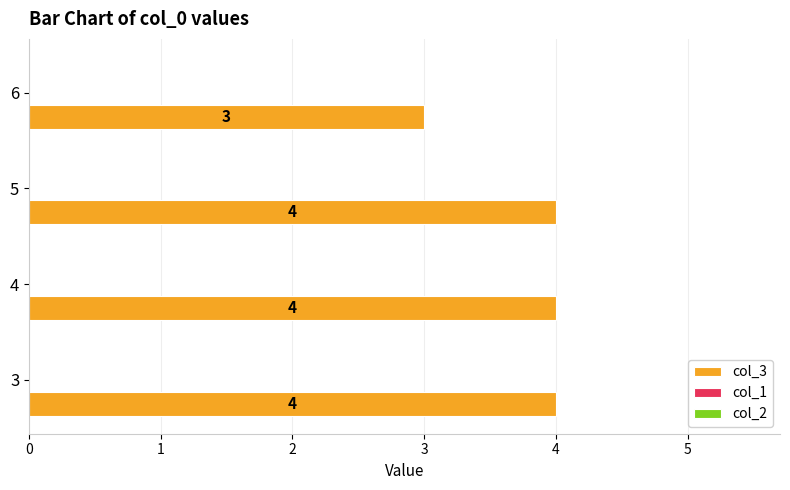

Reading bottom to top, what are all the values shown in this chart?

3=4	4=4	5=4	6=3